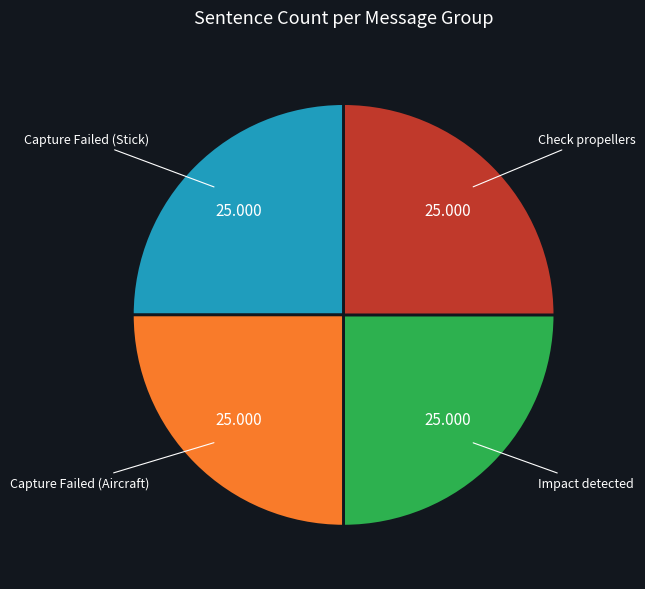

Does any single category account for the majority?

No